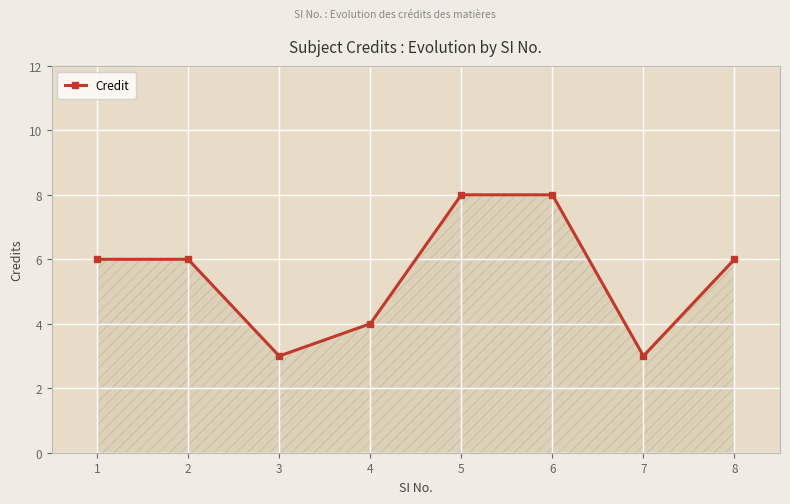

What is the difference between the second highest and second lowest values?

5